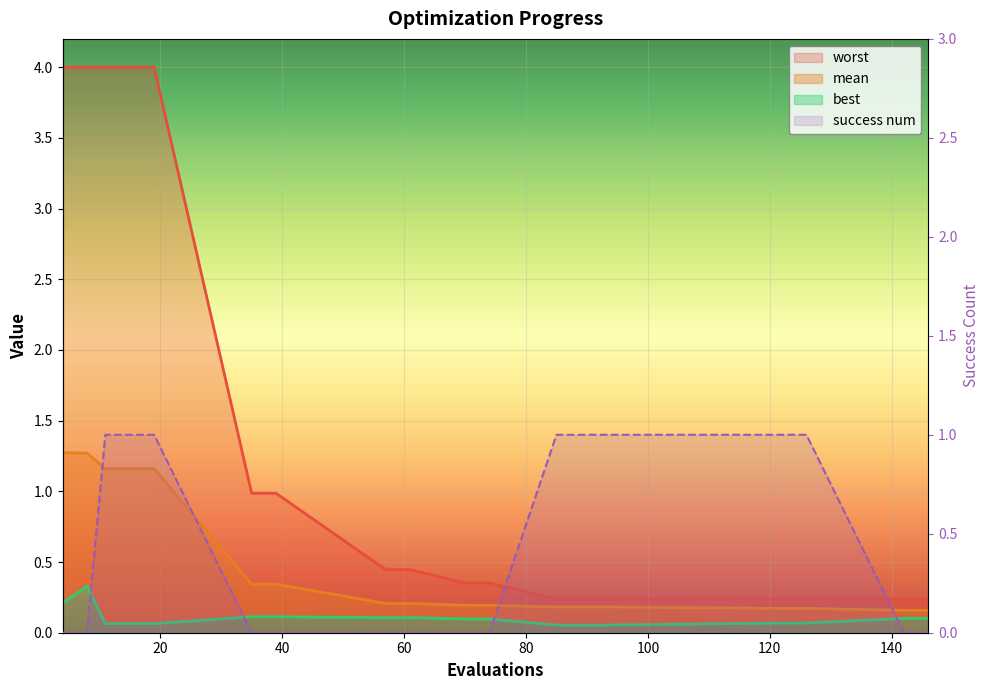

What is the maximum value for best?

0.3